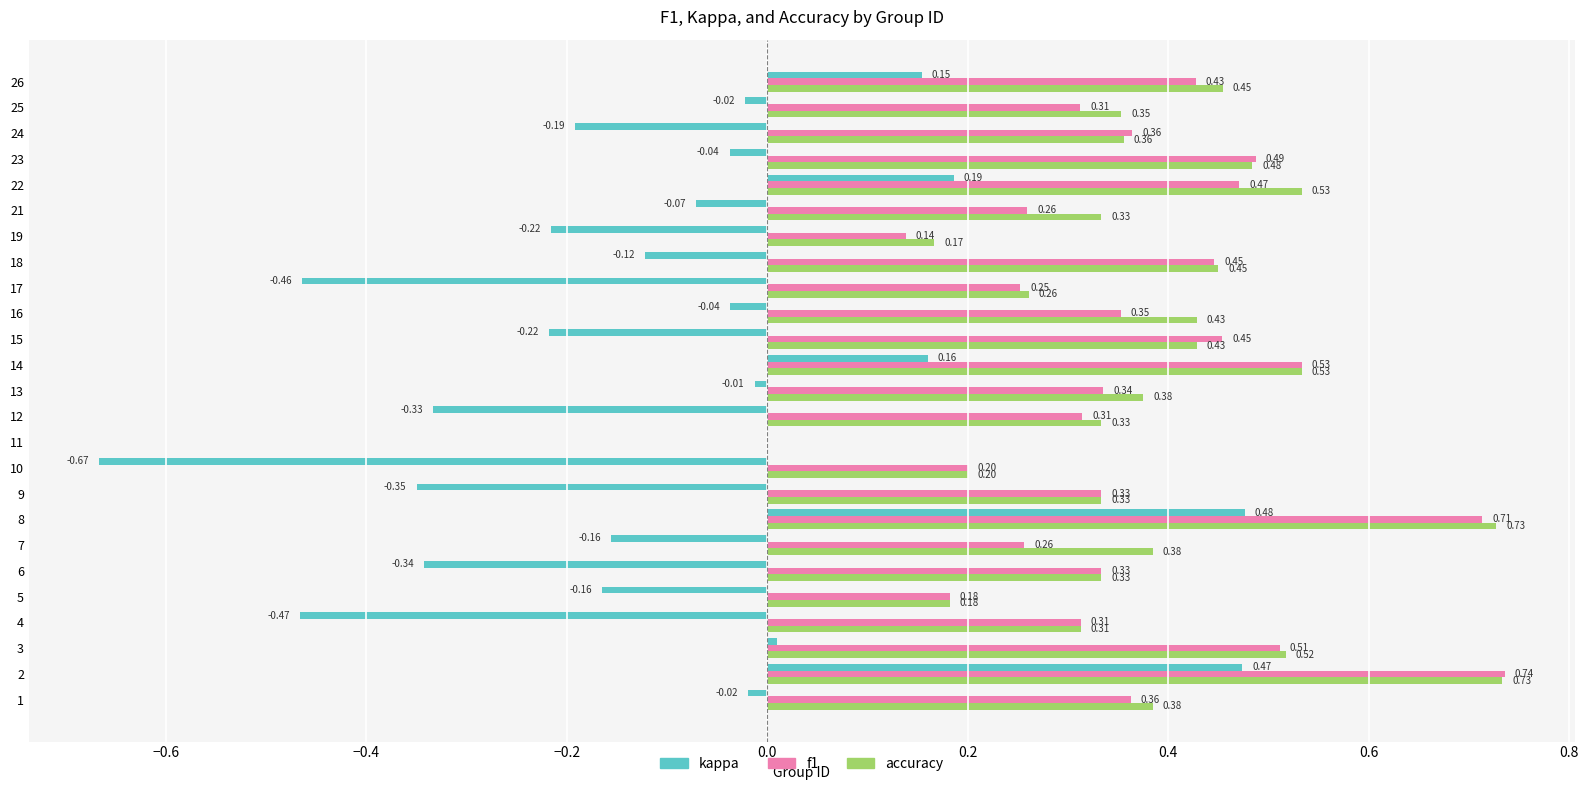

Which series has the widest spread of values?

kappa